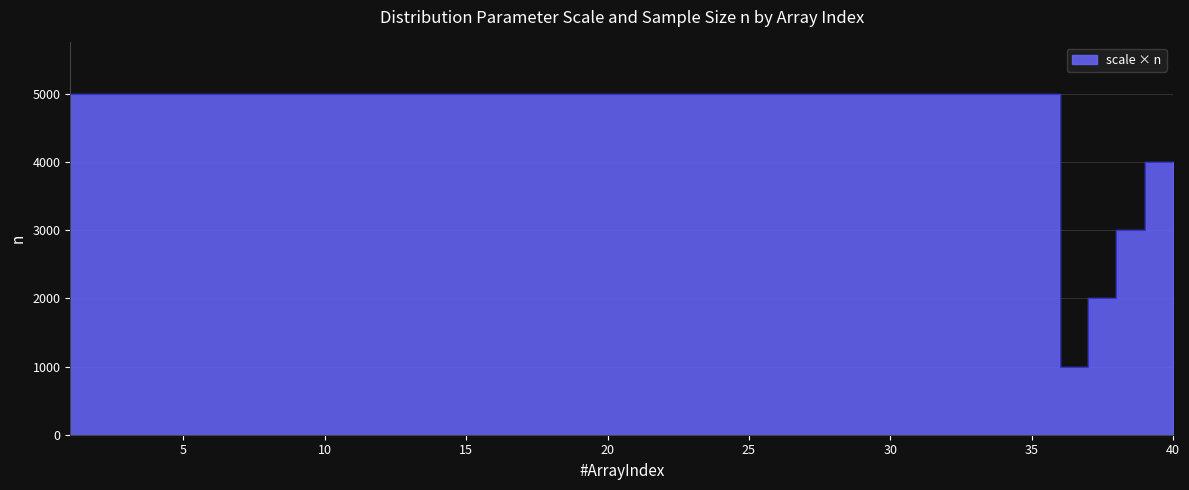

List the labels in order of value, largest first.

1, 2, 3, 4, 5, 6, 7, 8, 9, 10, 11, 12, 13, 14, 15, 16, 17, 18, 19, 20, 21, 22, 23, 24, 25, 26, 27, 28, 29, 30, 31, 32, 33, 34, 35, 36, 40, 39, 38, 37